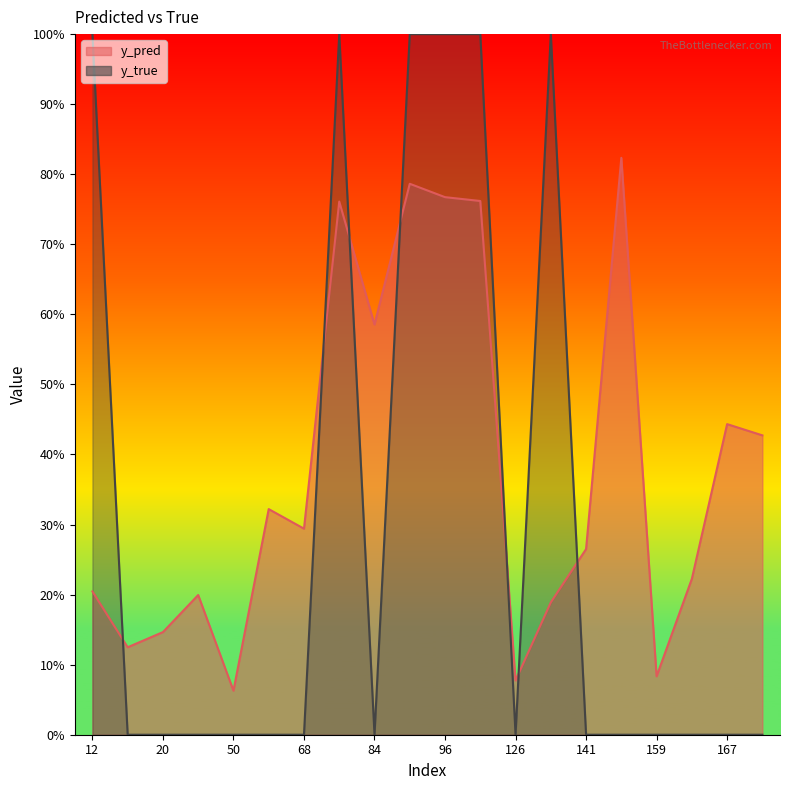

List the labels in order of y_pred value, largest first.

158, 89, 96, 122, 76, 84, 167, 171, 61, 68, 141, 162, 12, 44, 134, 20, 15, 159, 126, 50